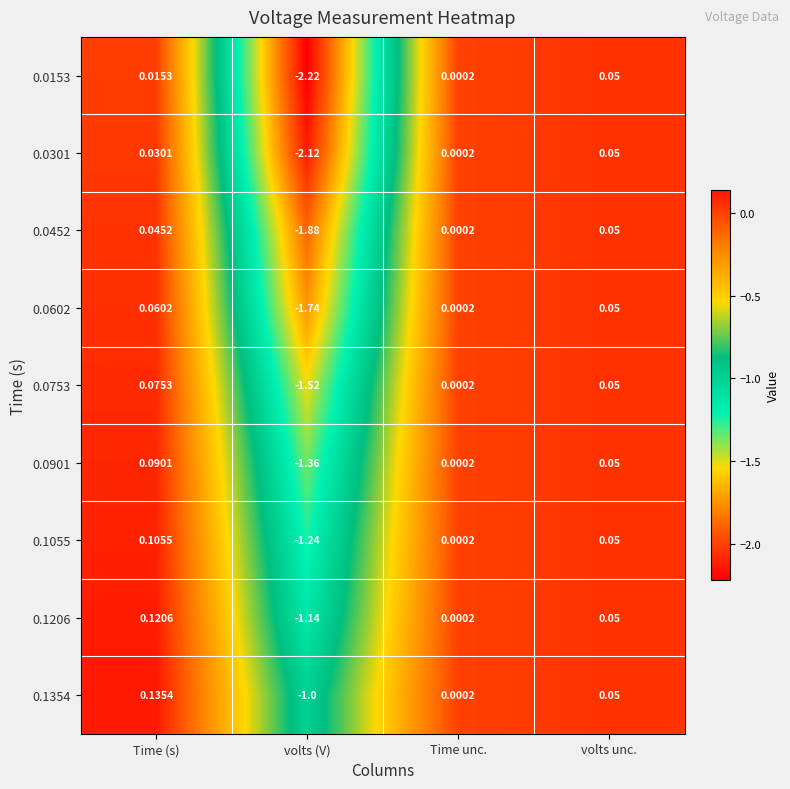

At which category does the chart reach its peak across all series?

Time (s)